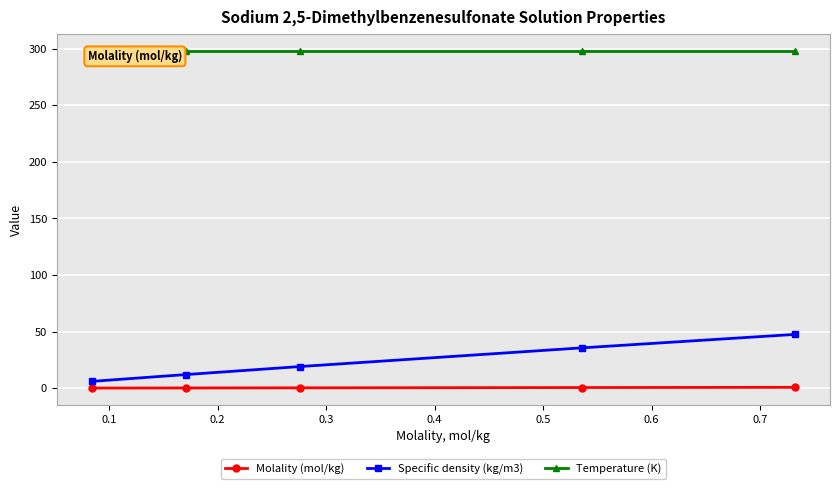

Reading left to right, list all the values displayed in this chart.

Molality (mol/kg): 0.1	0.2	0.3	0.5	0.7
Specific density (kg/m3): 6.0	12.0	19.1	35.6	47.5
Temperature (K): 298.1	298.1	298.1	298.1	298.1